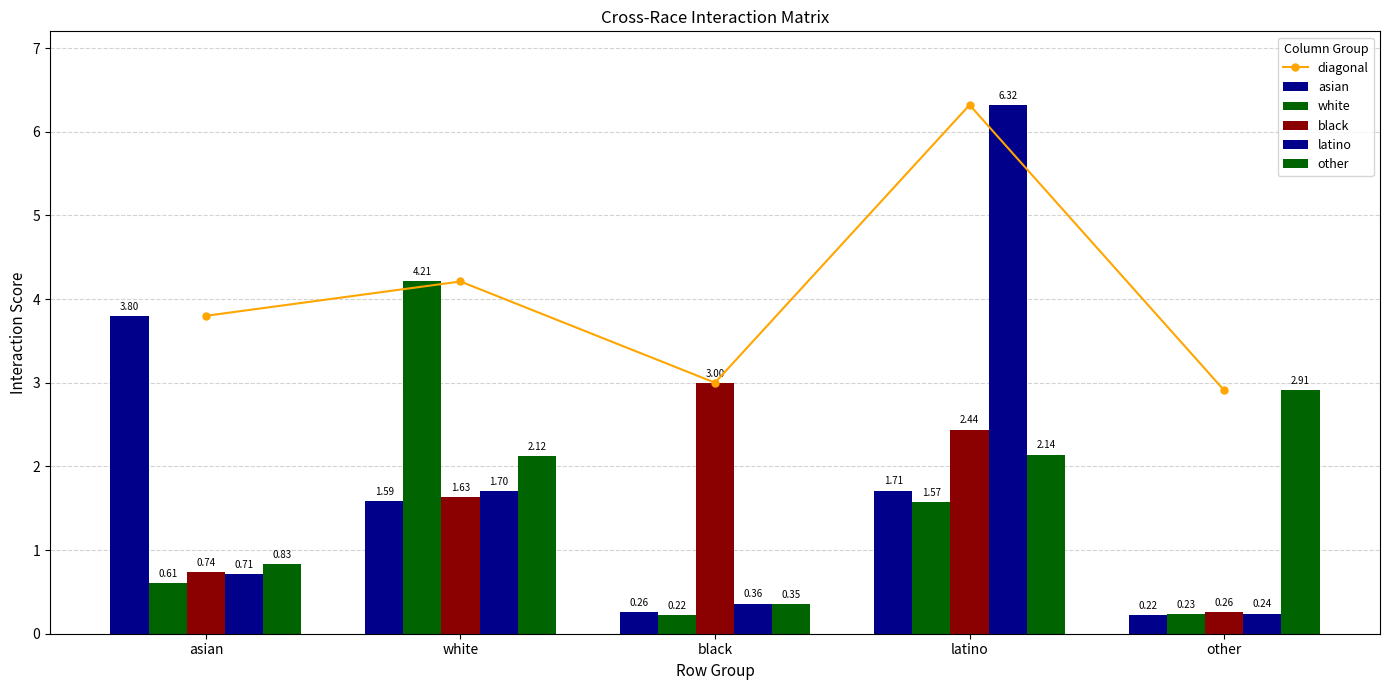

What position from the left is asian?

1